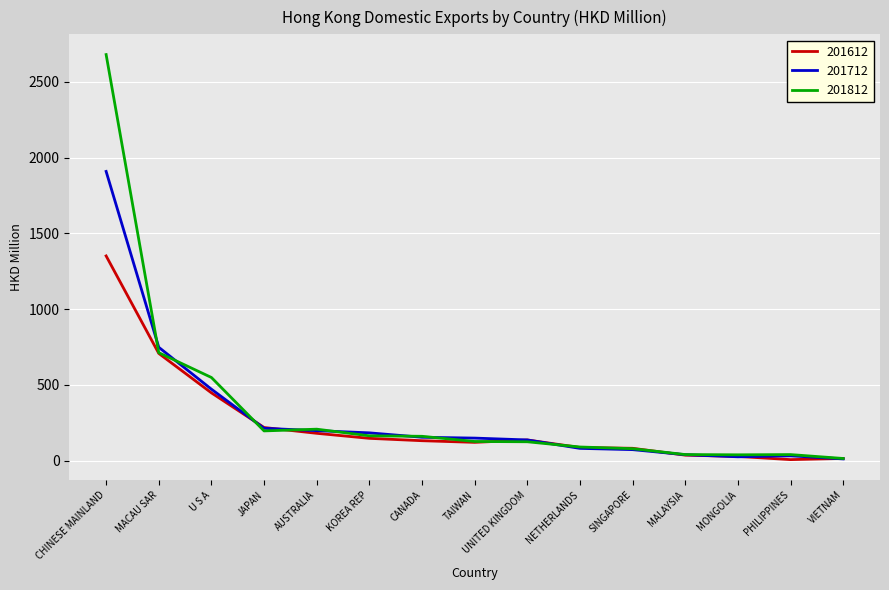

True or false: 201712 and 201812 cross at least once.

True